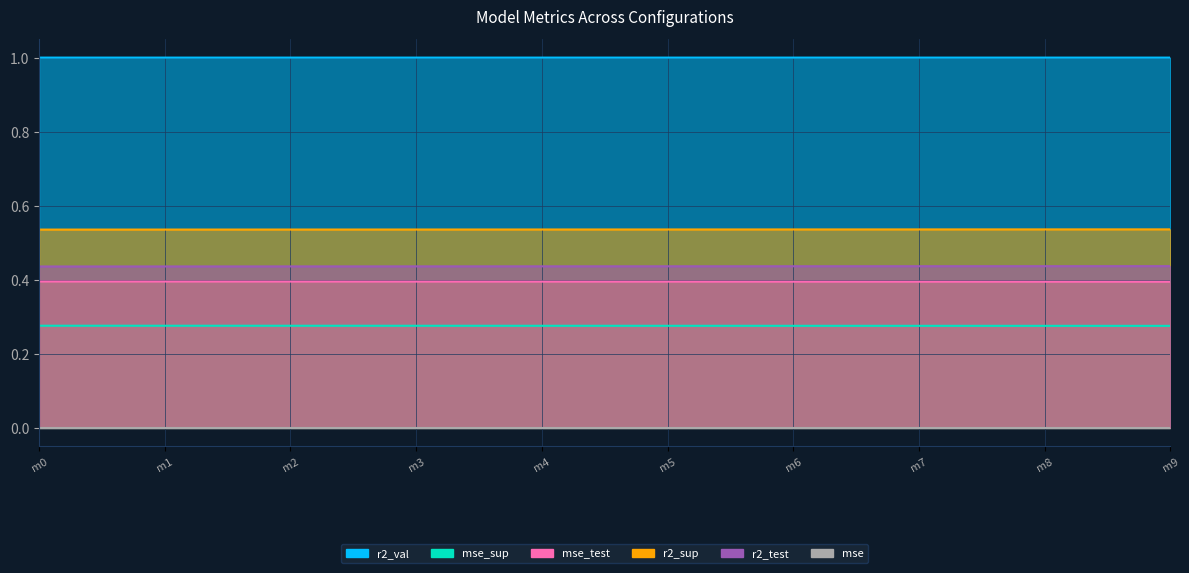

How many categories are shown in the chart?

10